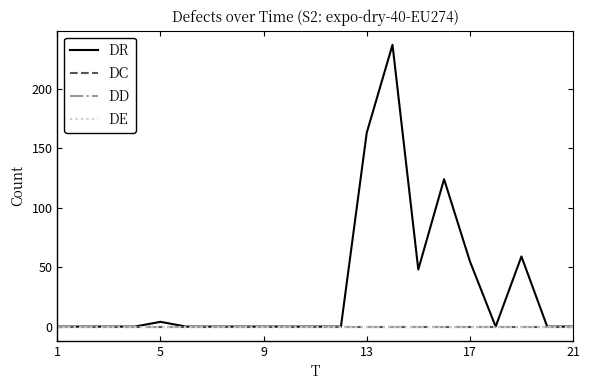

Which category has the lowest value across all series?

1